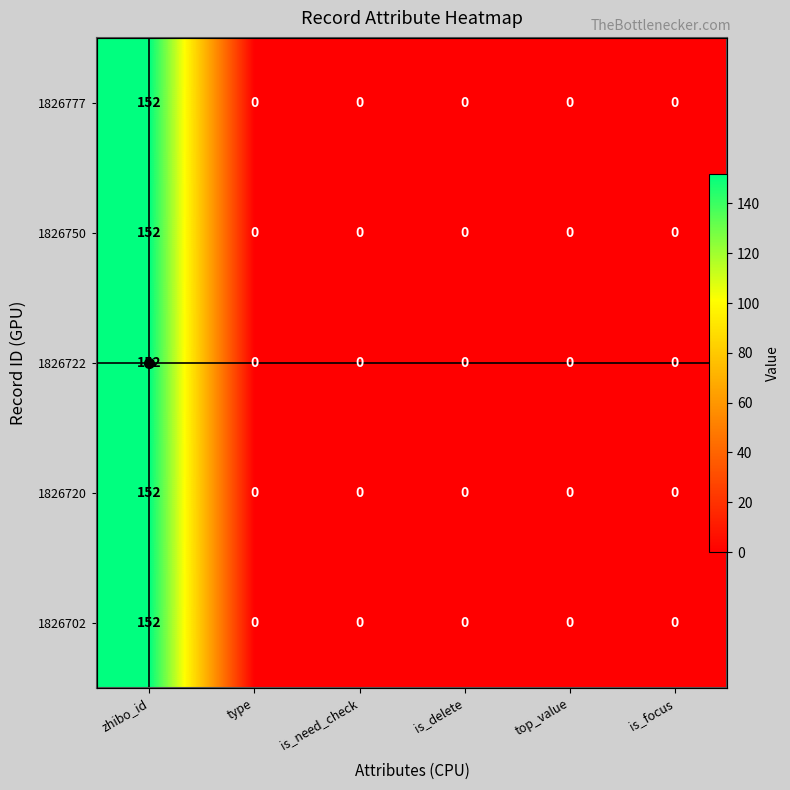

What is the difference between the maximum and second lowest values in the 1826722 series?

152